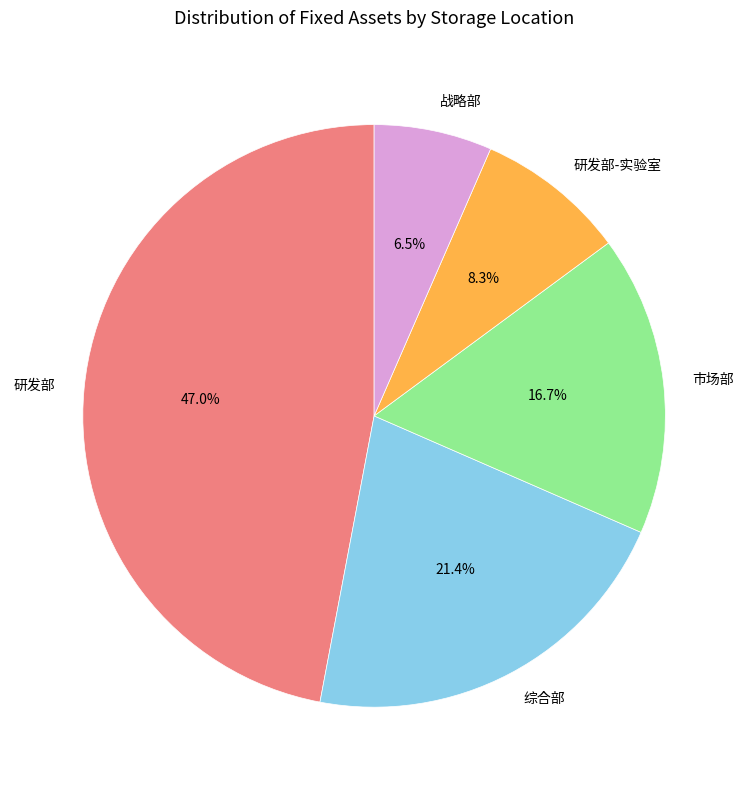

Is it true that 综合部 is 21% of the pie?

True